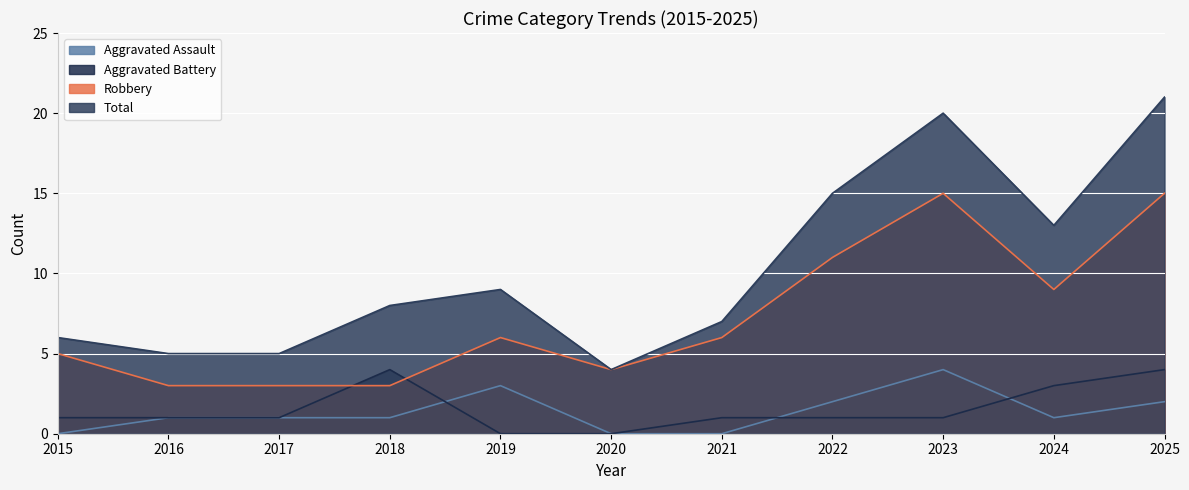

What is the difference between the second highest and second lowest values in the Aggravated Assault series?

3